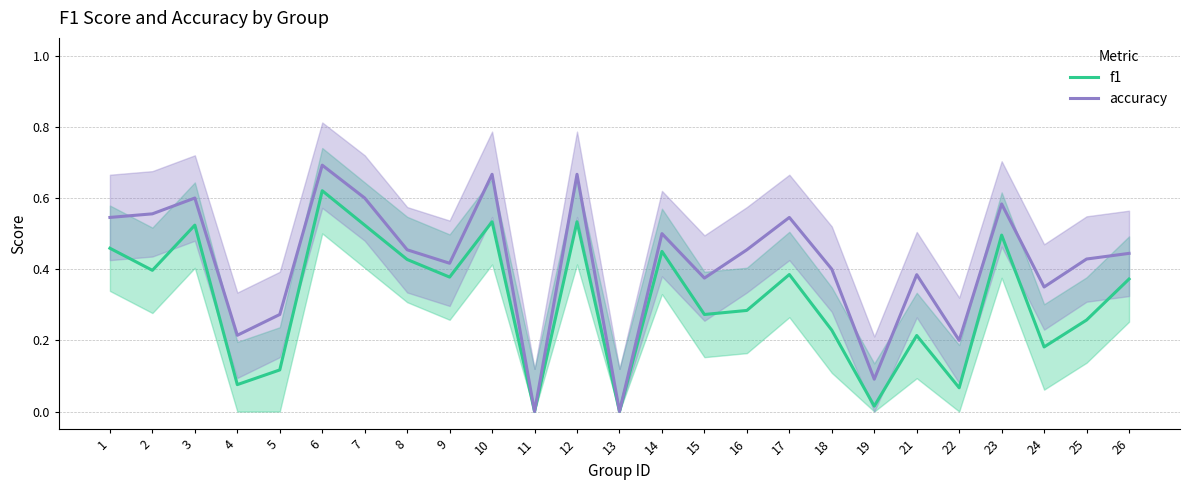

What is the total value across all series at 26?

0.8